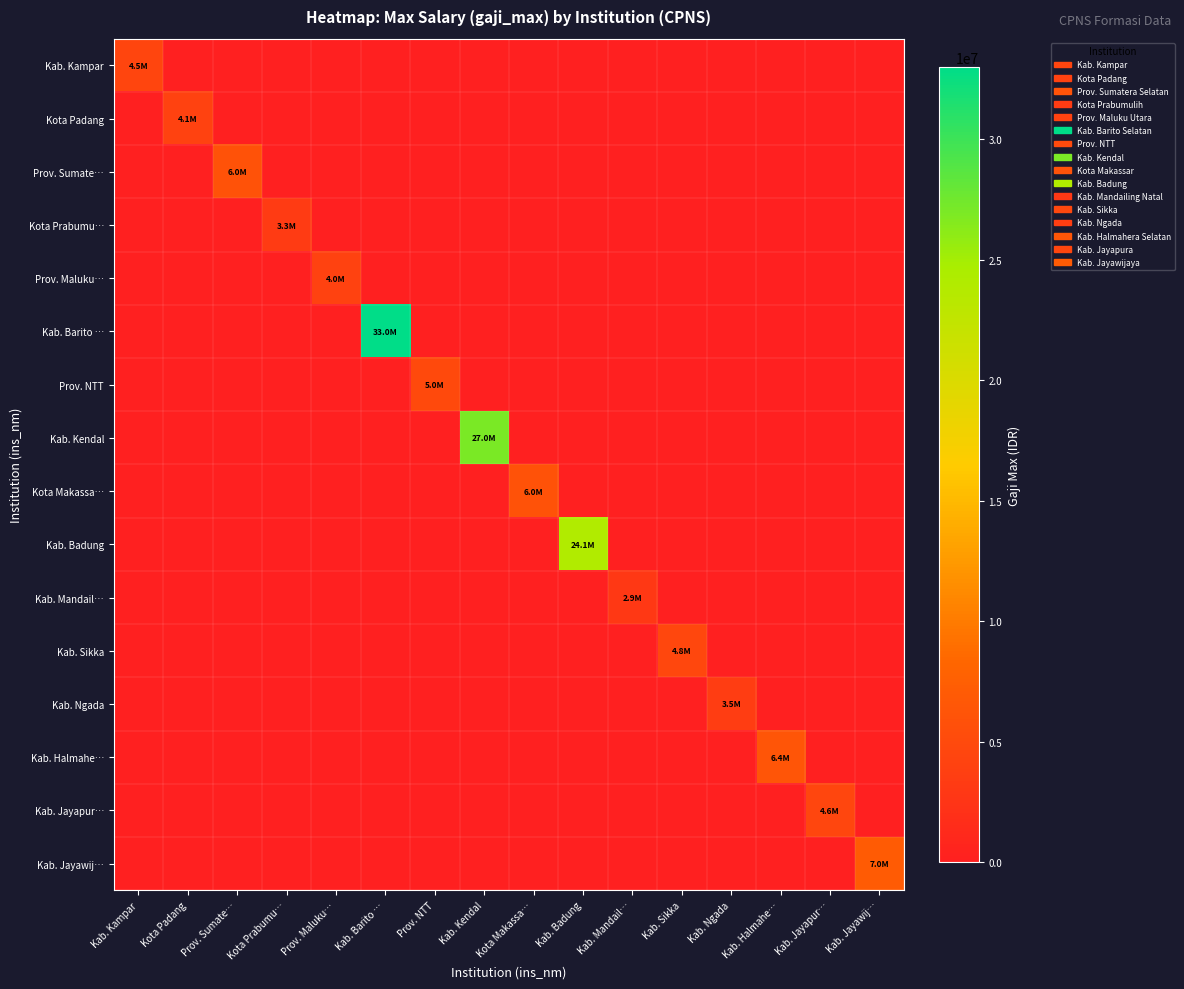

Which category has the lowest value across all series?

Kota Padang